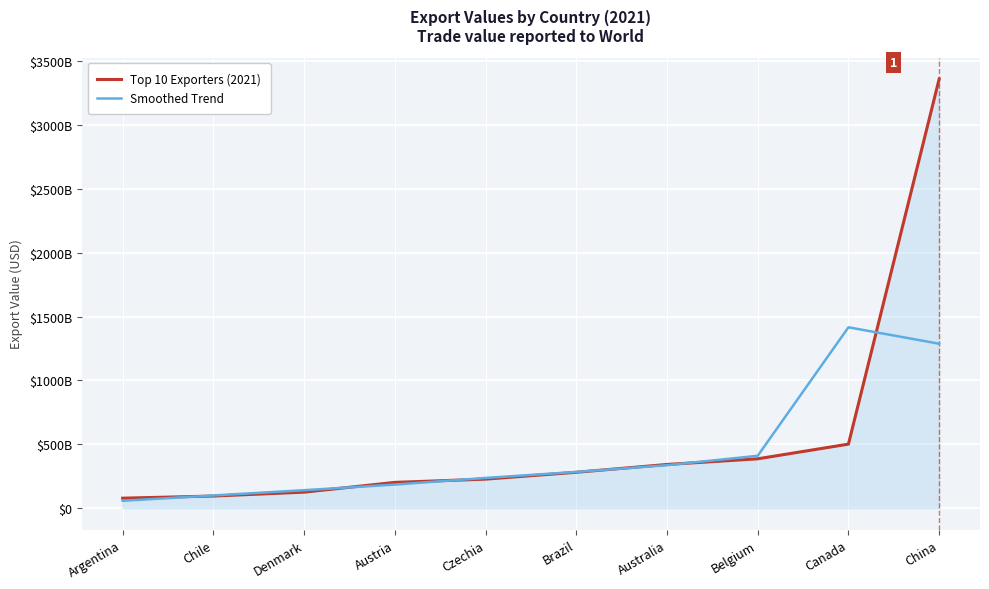

At which category is the sum across all series the highest?

China